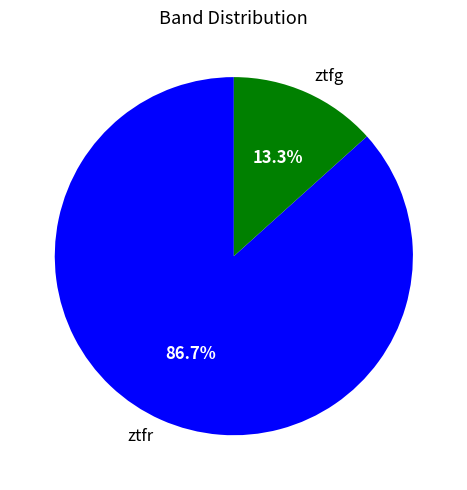

Which has a higher value, ztfg or ztfr?

ztfr